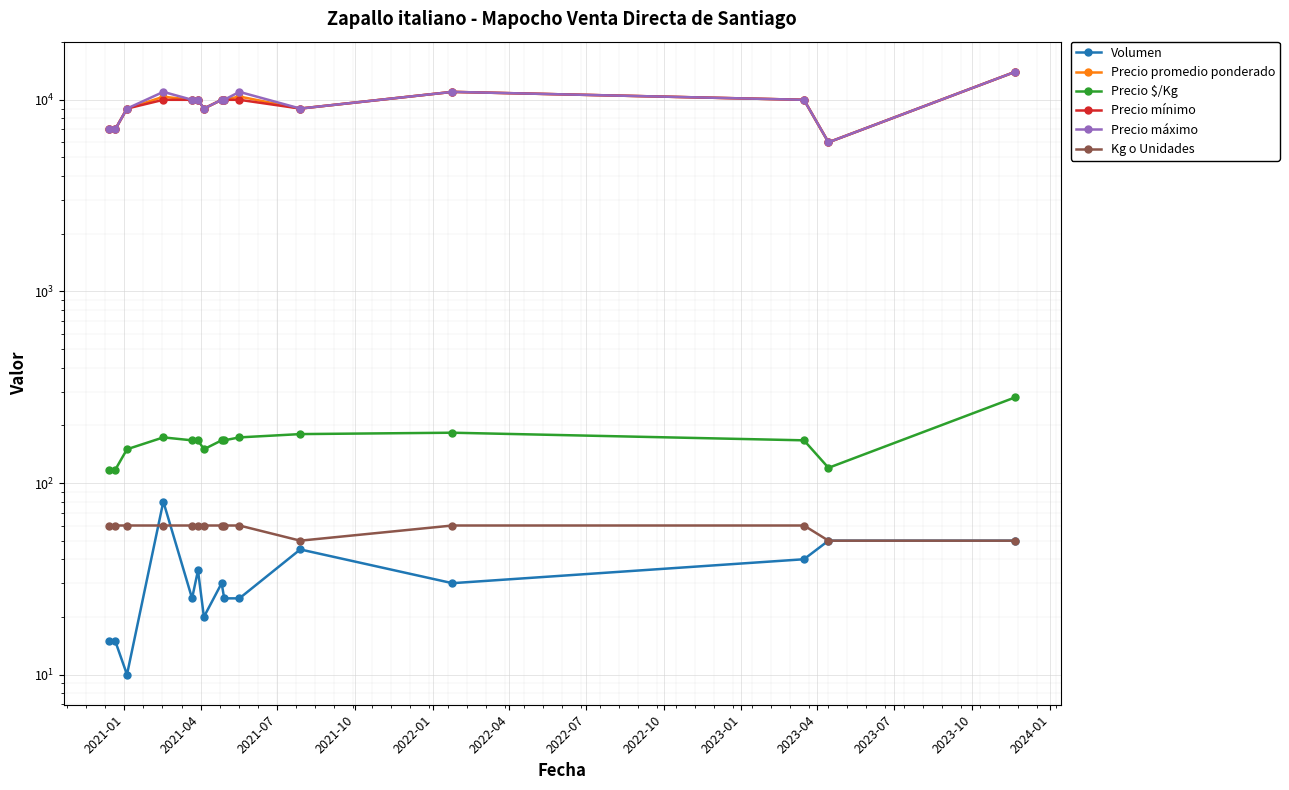

What position from the left is 2021-01?

1